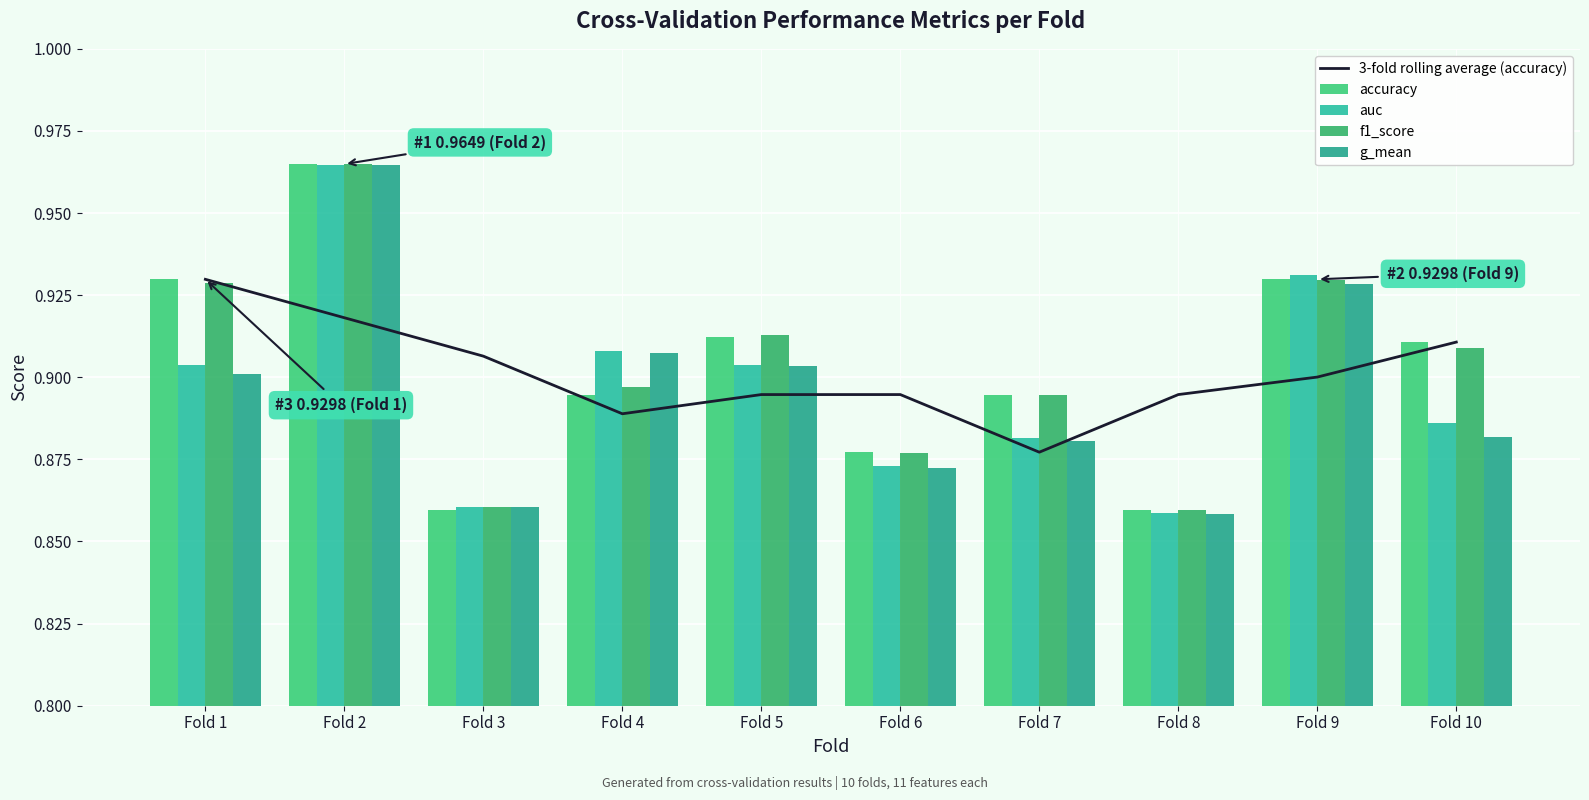

What is the highest value of the accuracy series?

1.0